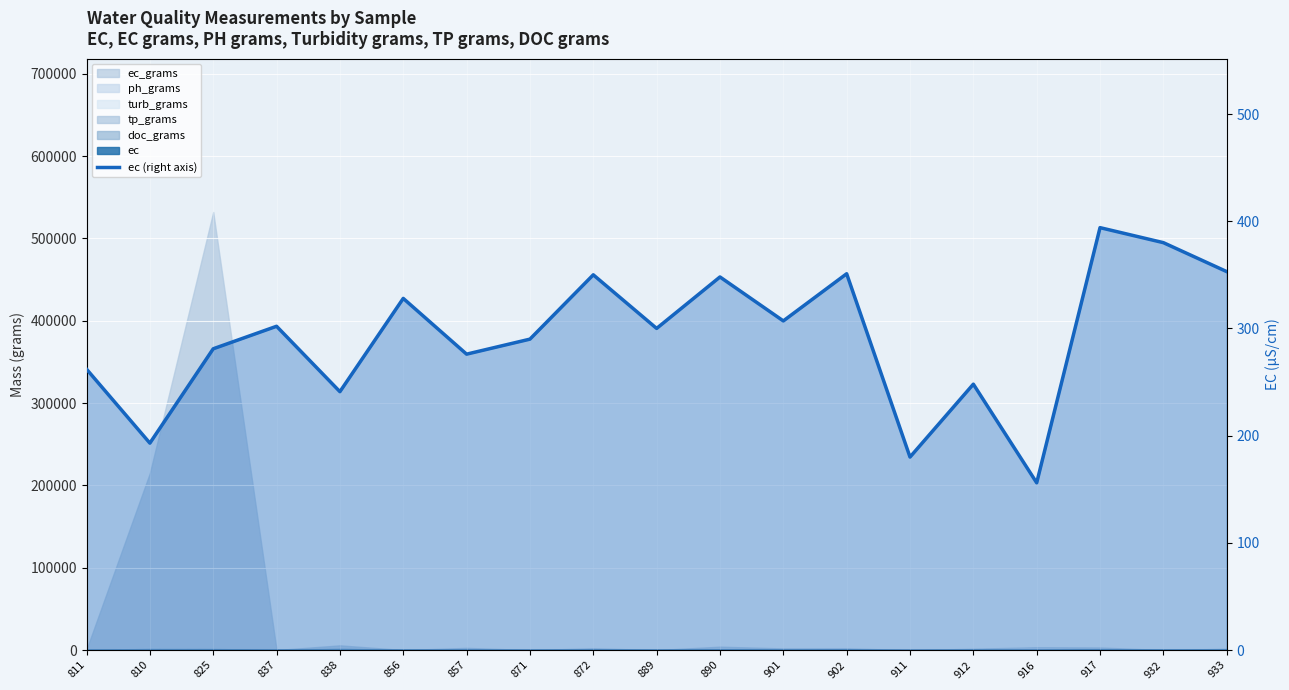

What is the sum of all values?

5540